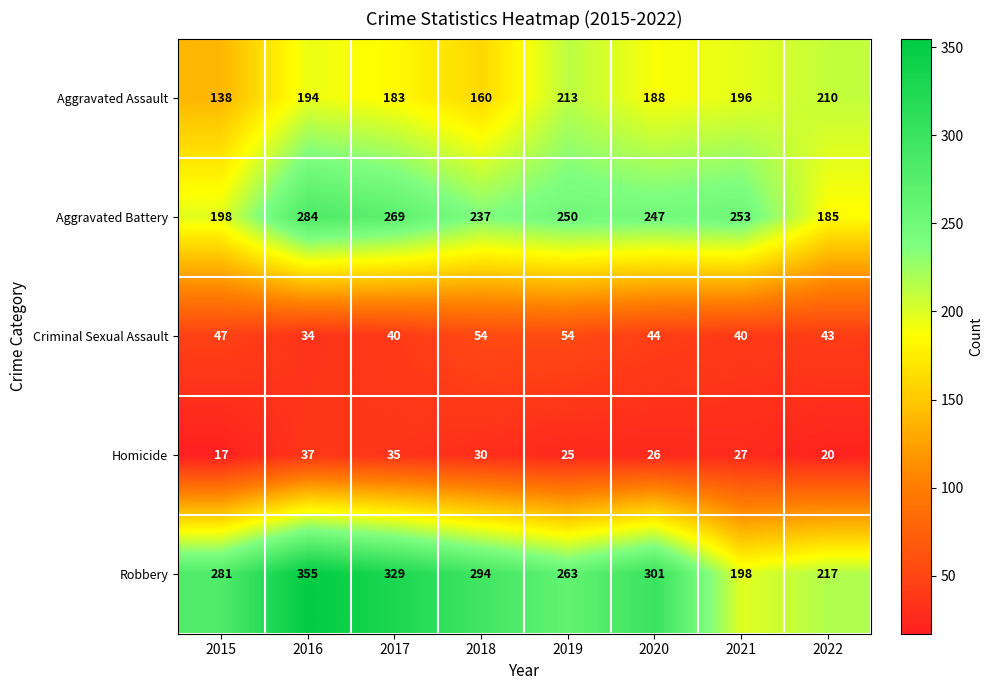

How many series are shown in this chart?

5